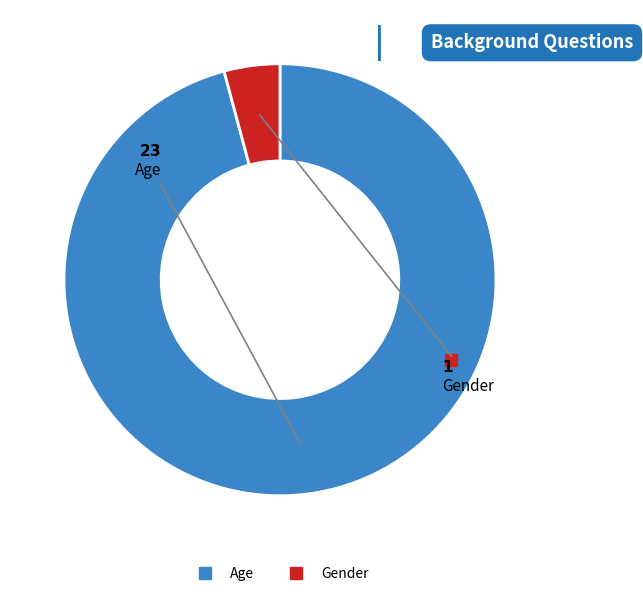

How many slices are in this pie chart?

2